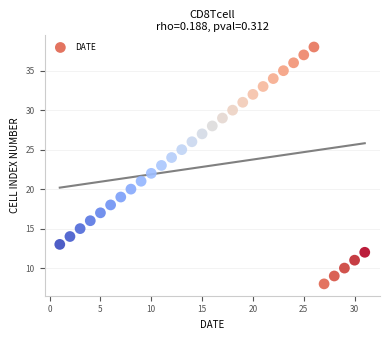

What is the range of X values (max minus min)?

30